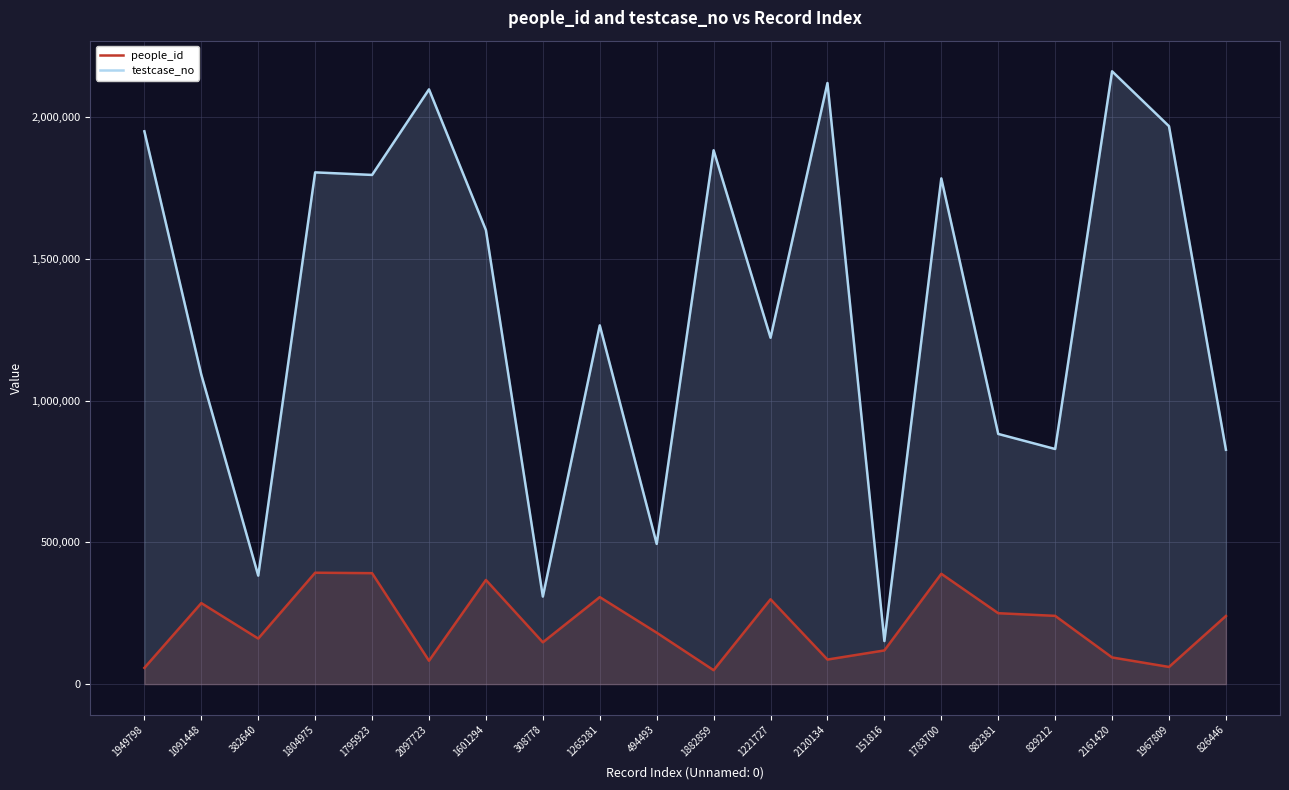

Reading right to left, list all the values displayed in this chart.

people_id: 826446=240214	1967809=60486	2161420=93994	829212=240703	882381=250020	1783700=389031	151816=118749	2120134=86574	1221727=299148	1882859=48976	494493=181321	1265281=306835	308778=147376	1601294=367293	2097723=82391	1795923=391262	1804975=392876	382640=160648	1091448=285638	1949798=57205
testcase_no: 826446=826447	1967809=1967810	2161420=2161421	829212=829213	882381=882382	1783700=1783701	151816=151817	2120134=2120135	1221727=1221728	1882859=1882860	494493=494494	1265281=1265282	308778=308779	1601294=1601295	2097723=2097724	1795923=1795924	1804975=1804976	382640=382641	1091448=1091449	1949798=1949799